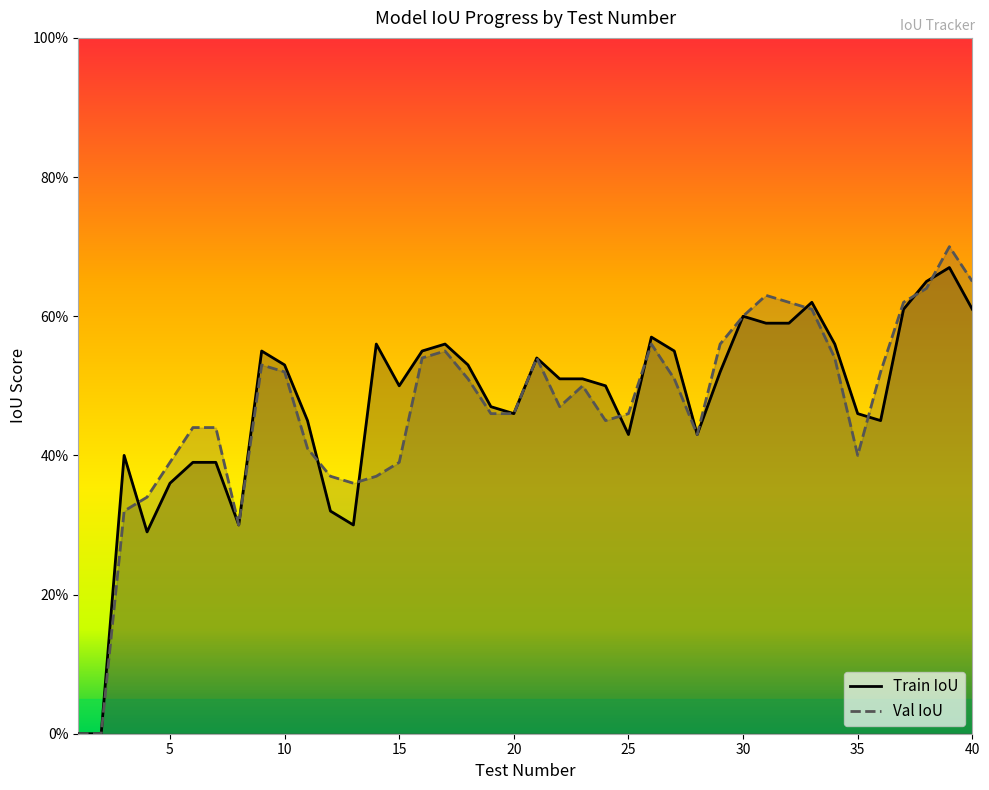

At 27, list the series in order from smallest to largest.

Val IoU, Train IoU